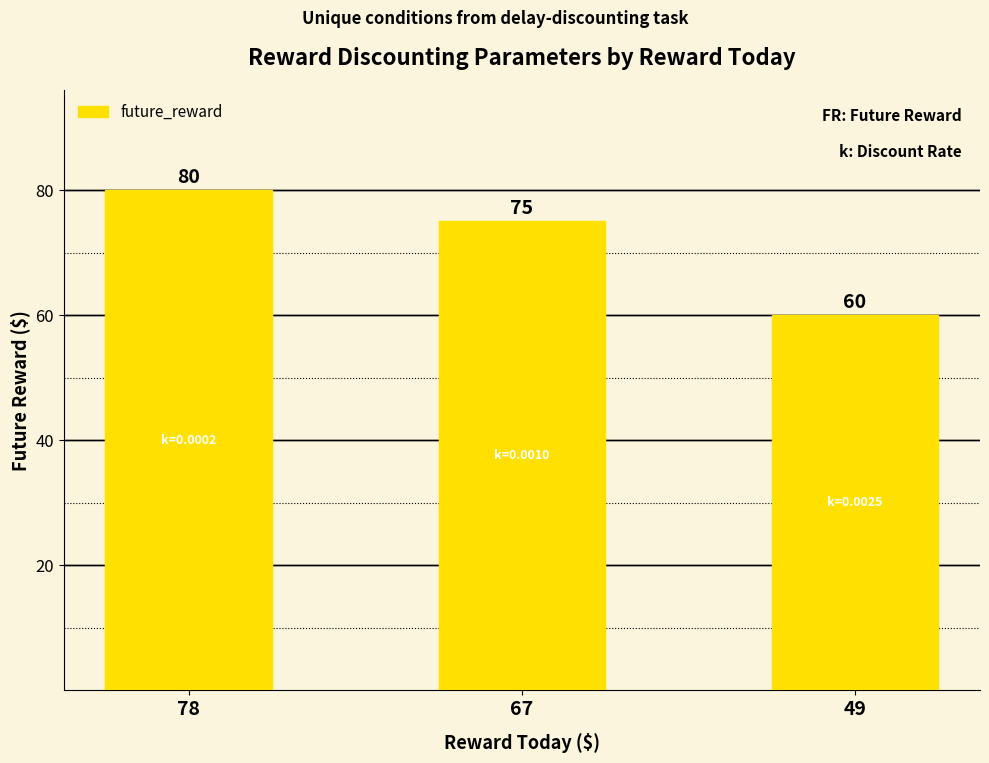

True or false: the data shows 60 at 49.

True